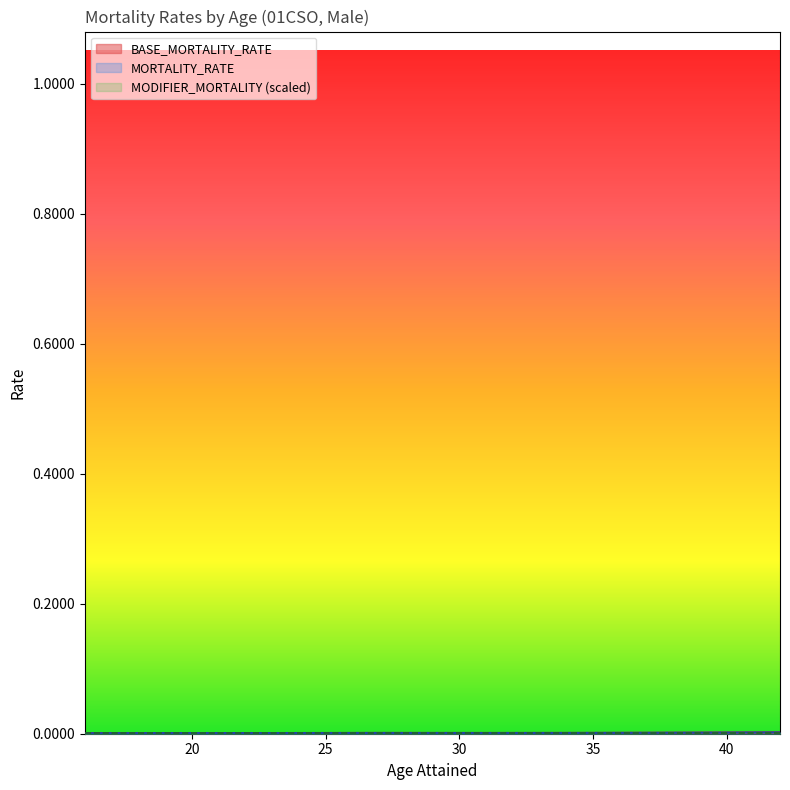

Which category has the lowest value across all series?

16